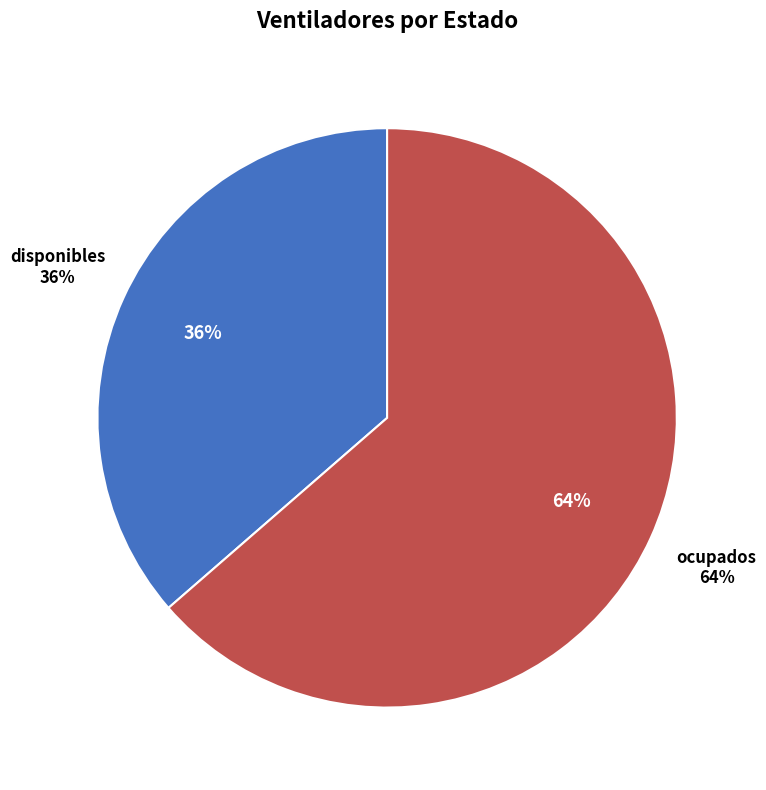

To the nearest percent, what percentage of the pie is disponibles?

36%